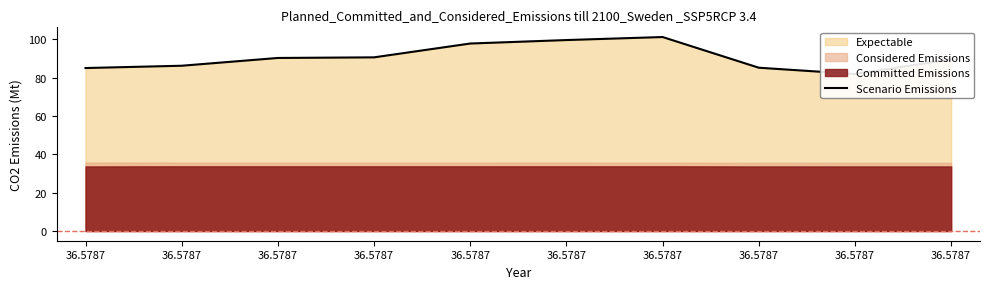

What is the difference between the second highest and second lowest values?

14.6